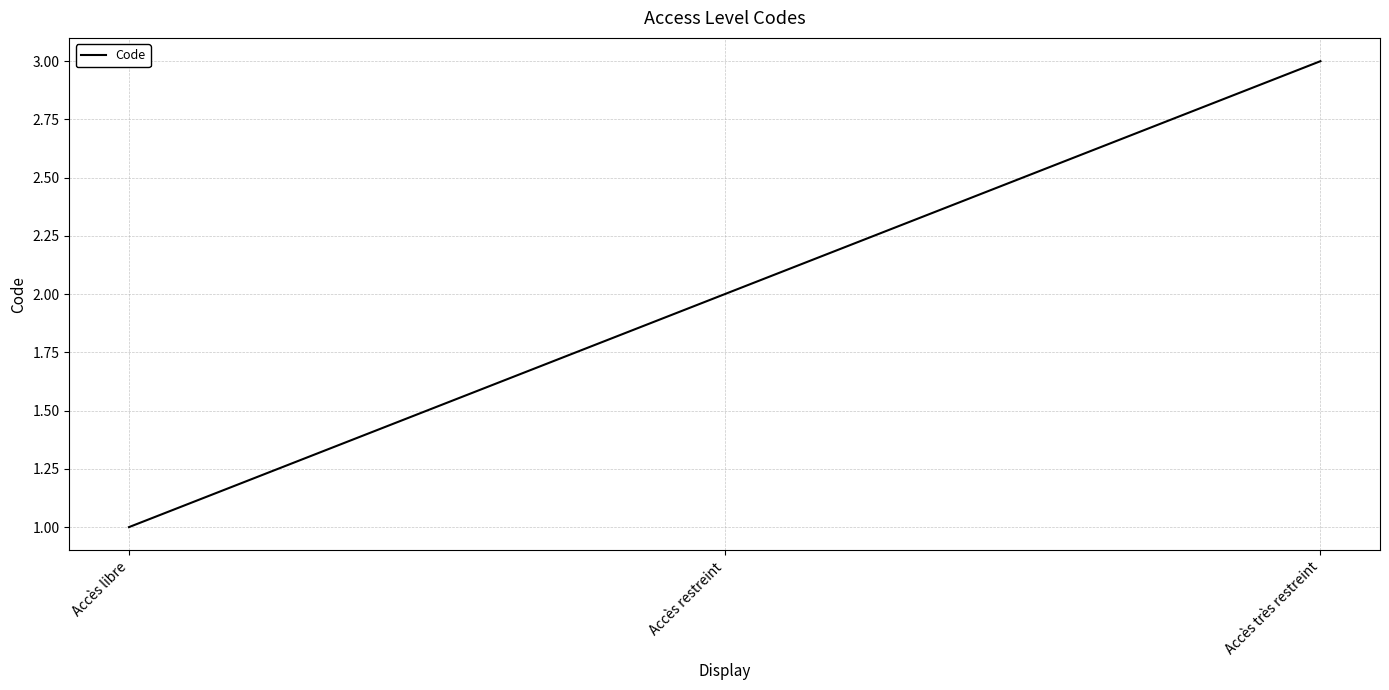

List the labels in order of value, largest first.

Accès très restreint, Accès restreint, Accès libre